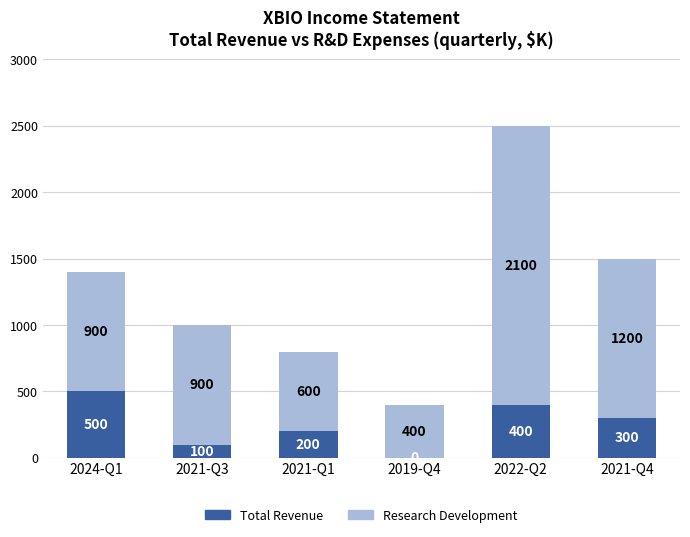

At which label does Total Revenue reach its peak?

2024-Q1